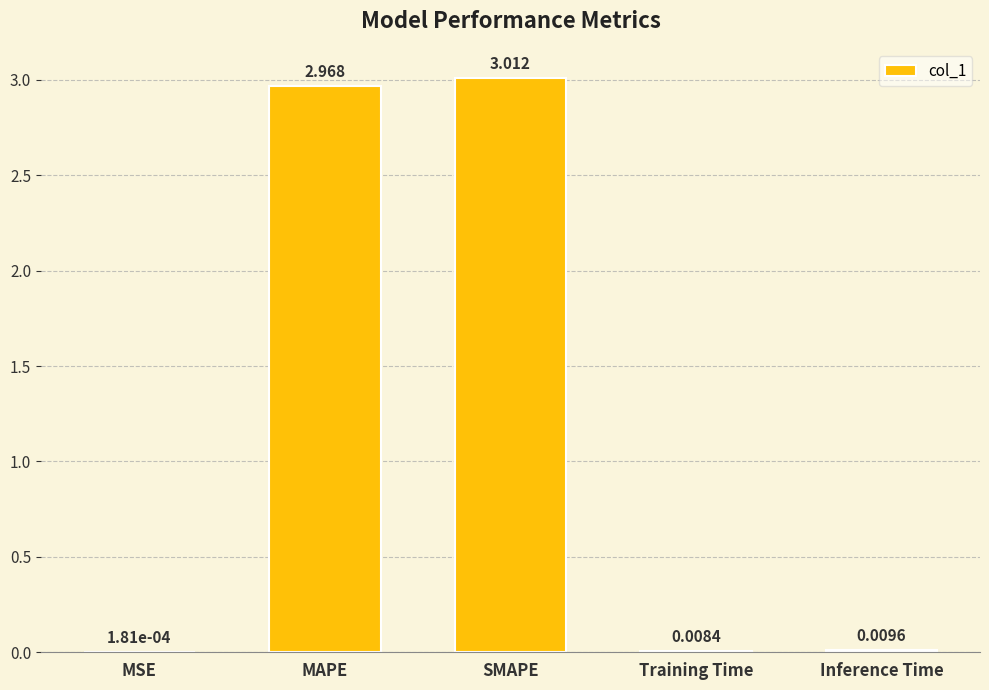

Where is the data nearest to the value 1?

Inference Time